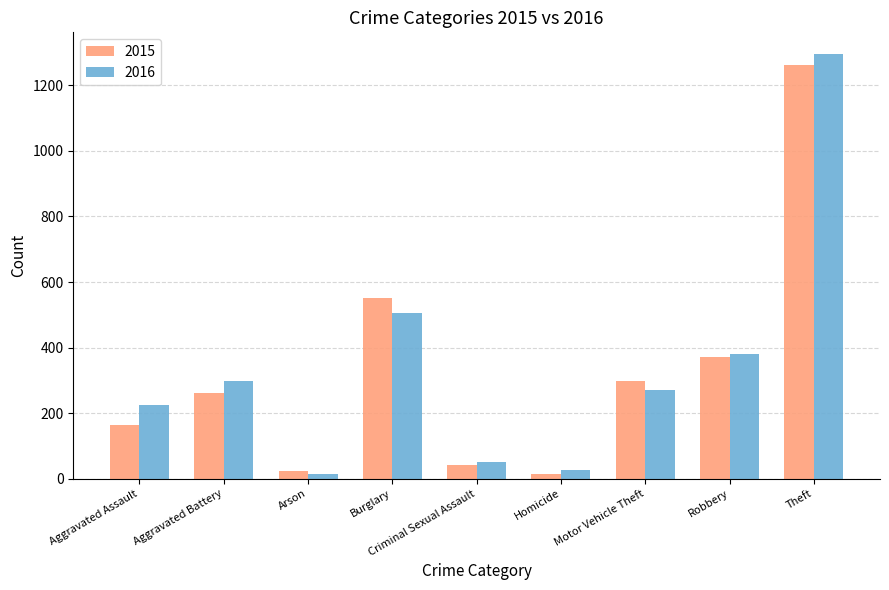

What is the value of the 2015 bar at the 2nd from the left?

260